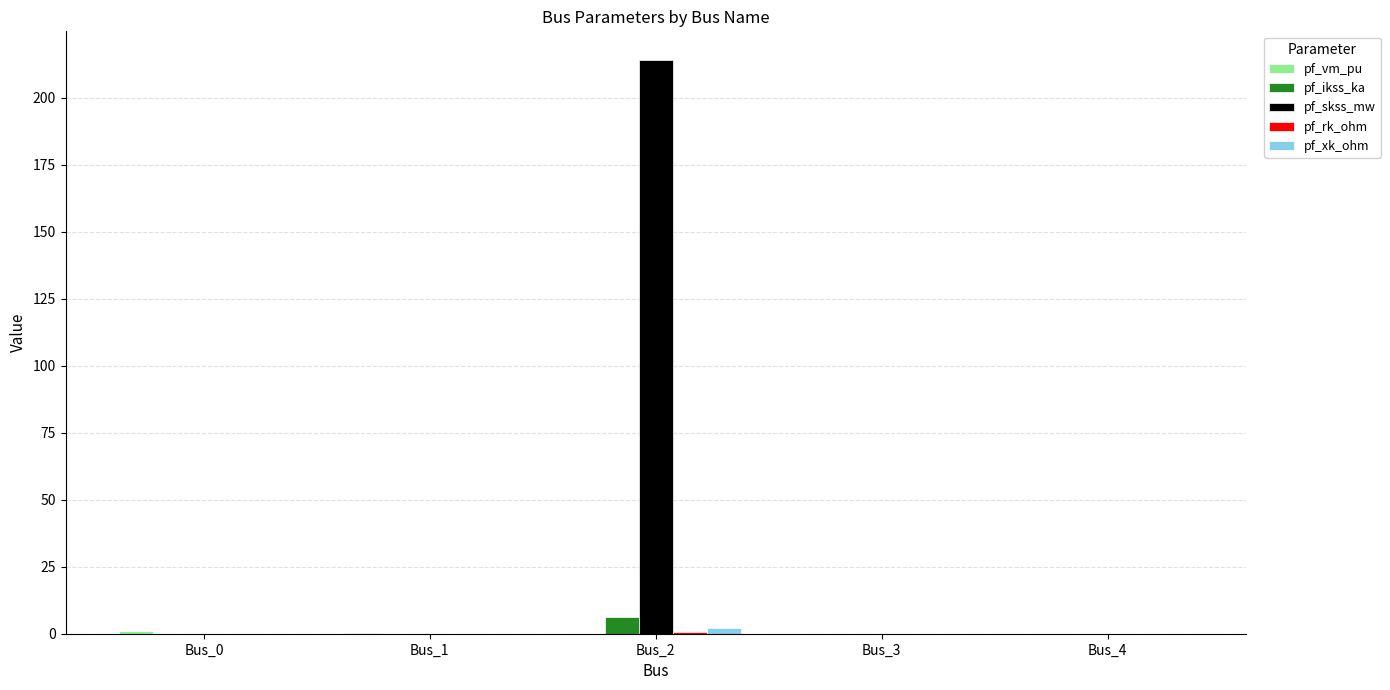

What is the sum of all pf_skss_mw values?

214.1